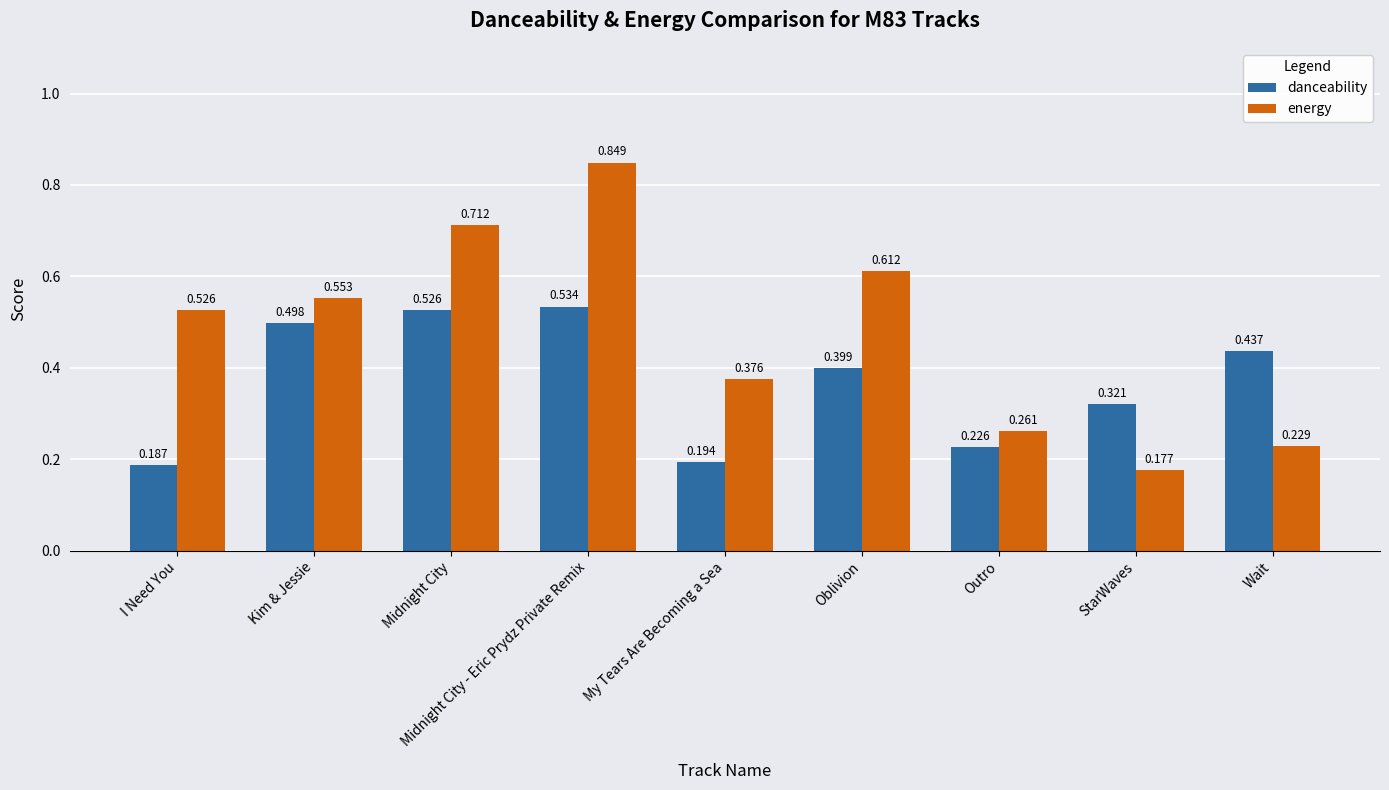

What is the spread (max minus min) of values at Kim & Jessie?

0.1